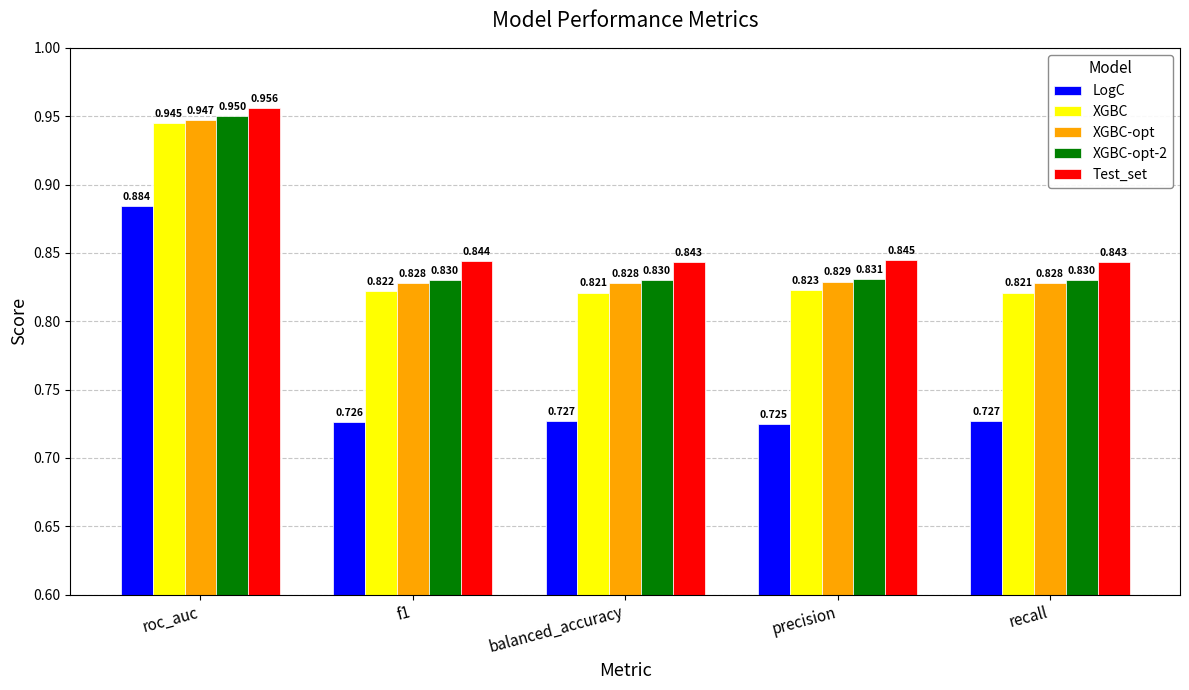

Which series has the largest total across all categories?

Test_set